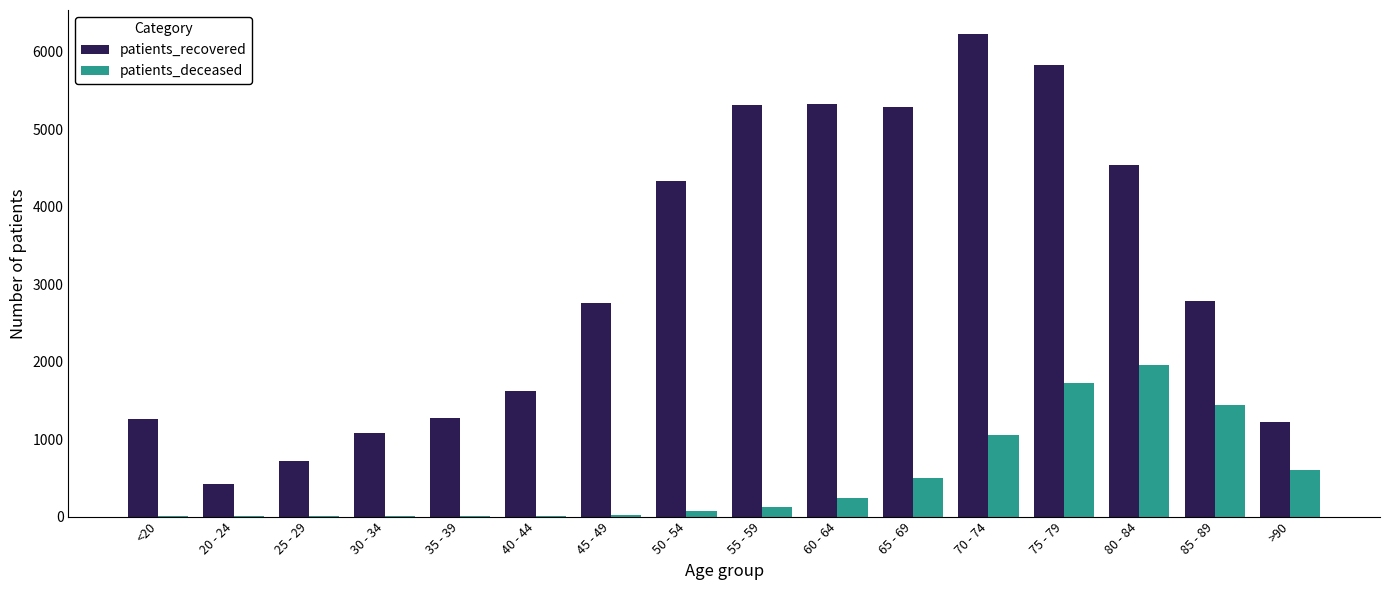

Which category has the highest value in the patients_recovered series?

70 - 74